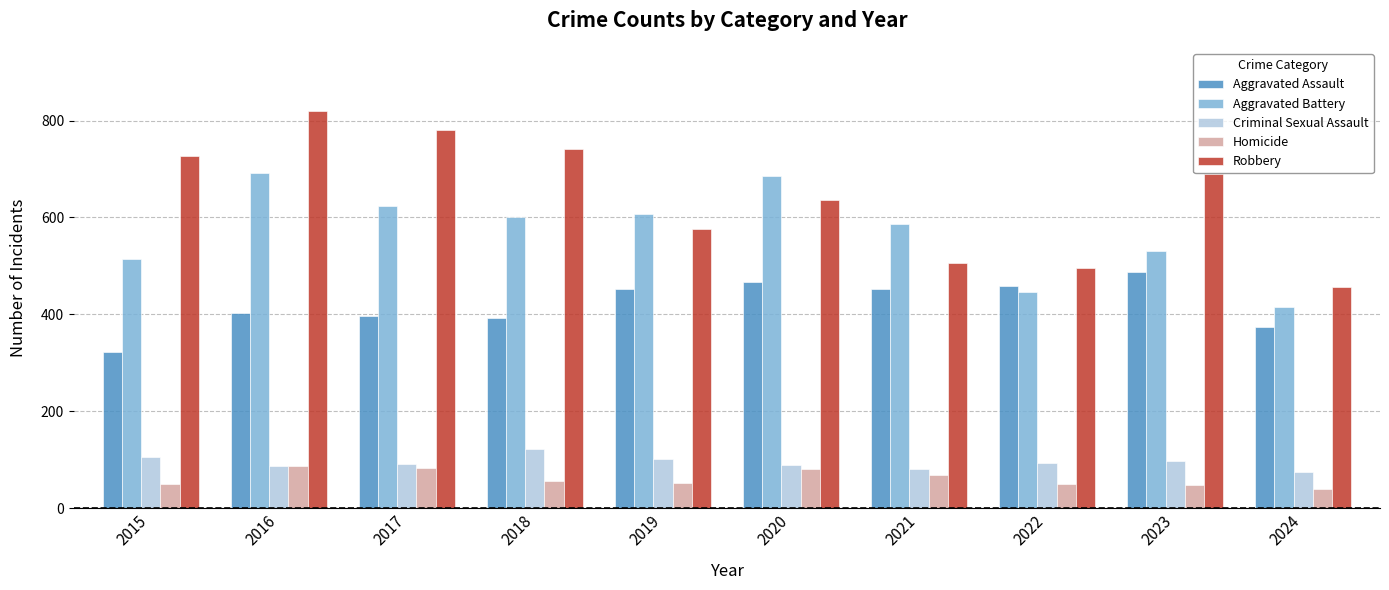

What is the value of the Robbery bar at the 2nd from the left?

819